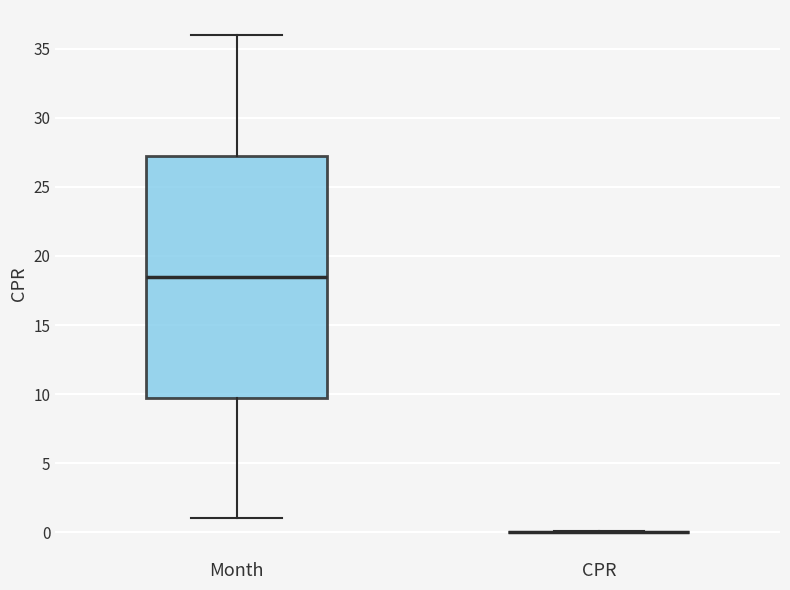

Comparing the boxes themselves (not the whiskers), which one is the tallest?

Month